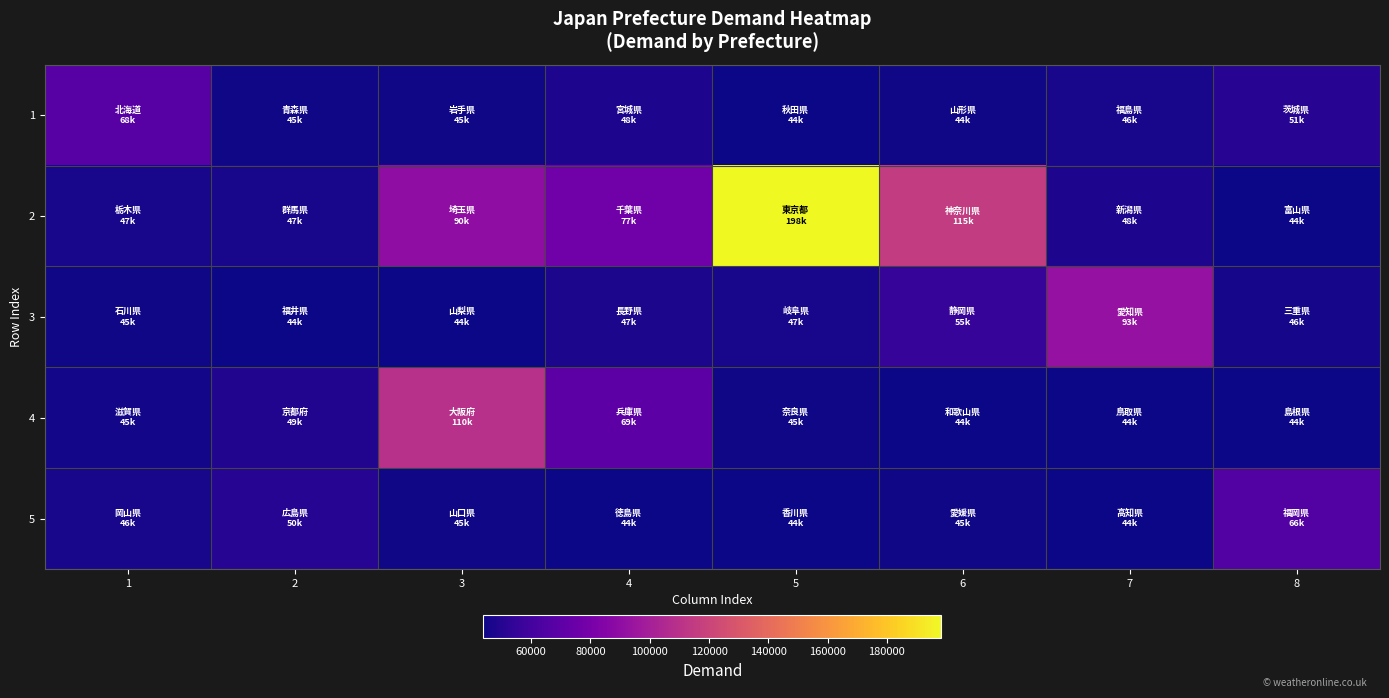

Reading left to right, list all the values displayed in this chart.

1: 1=67538.0	2=44723.7	3=44647.8	4=47970.5	5=44219.6	6=44423.8	7=46241.9	8=50562.7
2: 1=46572.6	2=46582.7	3=89744.3	4=77445.7	5=198400.9	6=115255.8	7=47614.6	8=44358.5
3: 1=44513.8	2=43968.9	3=44016.7	4=46994.5	5=46733.1	6=55270.8	7=92636.4	8=46116.4
4: 1=45053.5	2=49044.8	3=109585.1	4=69208.7	5=44823.6	6=44177.0	7=43788.1	8=43869.3
5: 1=46341.3	2=50069.6	3=44952.7	4=43907.4	5=44185.3	6=44946.0	7=43896.6	8=65768.6